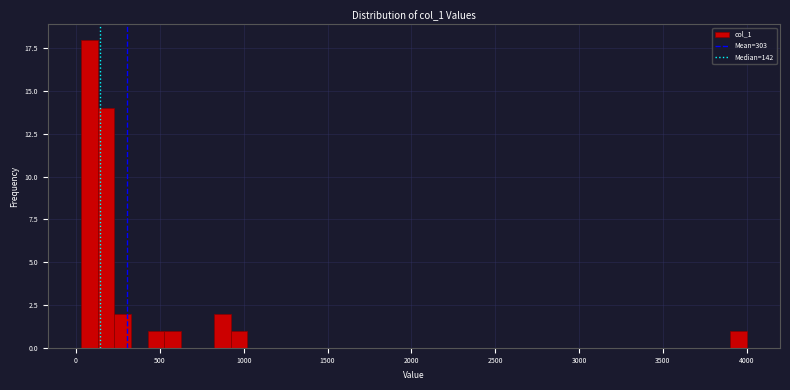

Read against the x-axis, roughly where is the centre of the tallest bar?

100